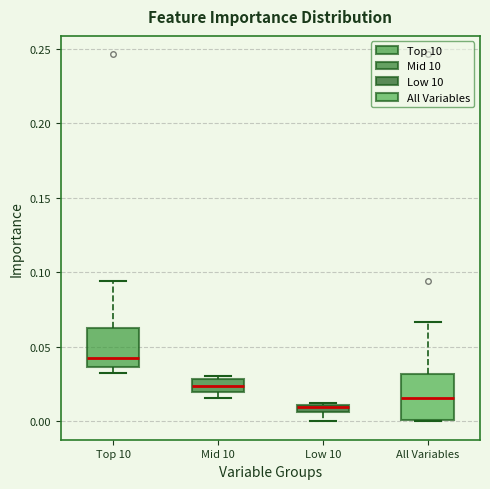

Where is the lower edge of the box for Low 10 on the y-axis? The values are not printed on the chart, so give them approximately, as read against the axis.

0.005